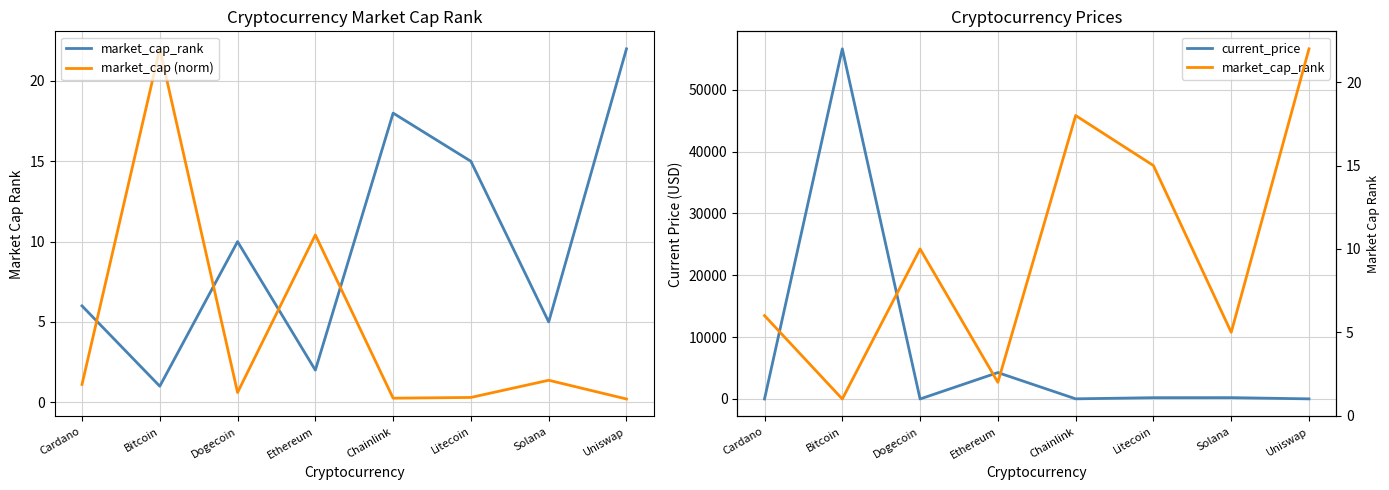

At which label is current_price closest to 28298?

Ethereum